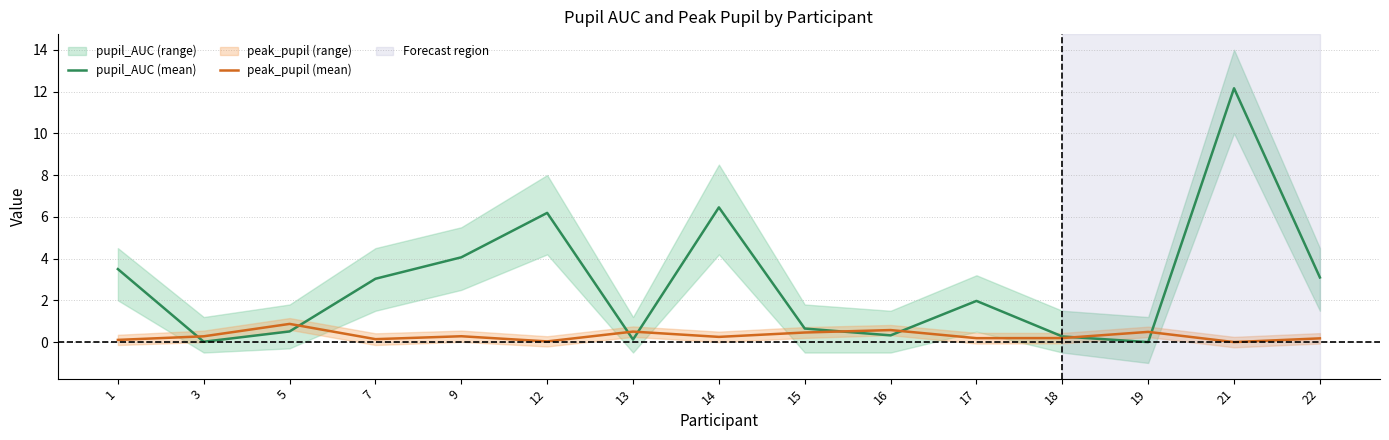

What is the difference between the maximum and minimum values in the peak_pupil (mean) series?

0.9